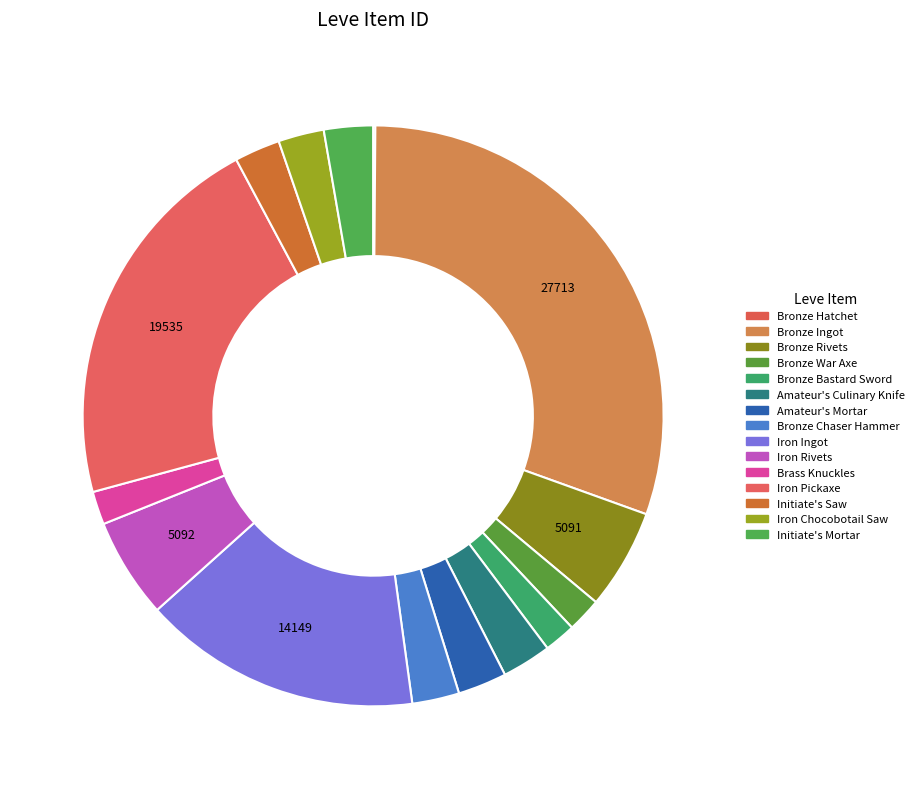

Is it true that Bronze Ingot is 39% of the pie?

False